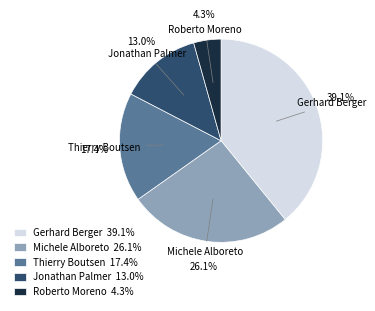

Is there a majority slice in this chart?

No